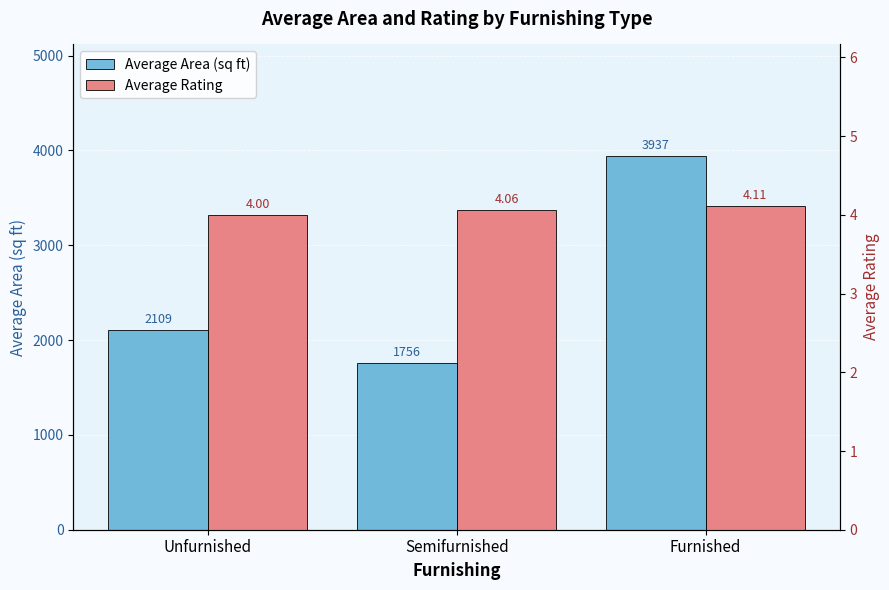

At which category does the chart reach its minimum across all series?

Unfurnished